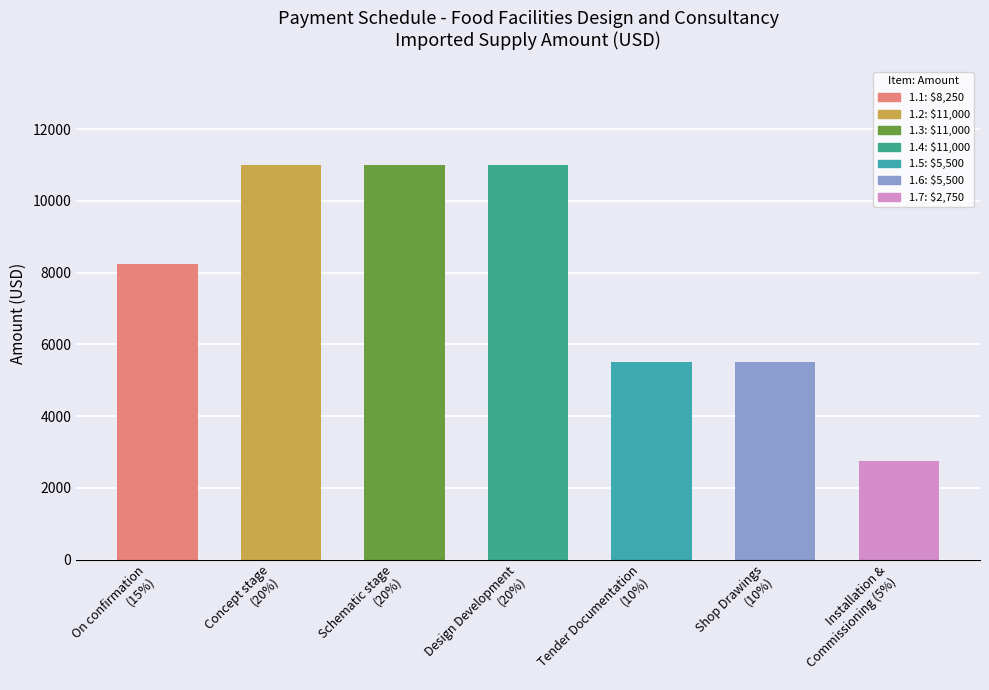

Where is the data nearest to the value 6875?

1.1